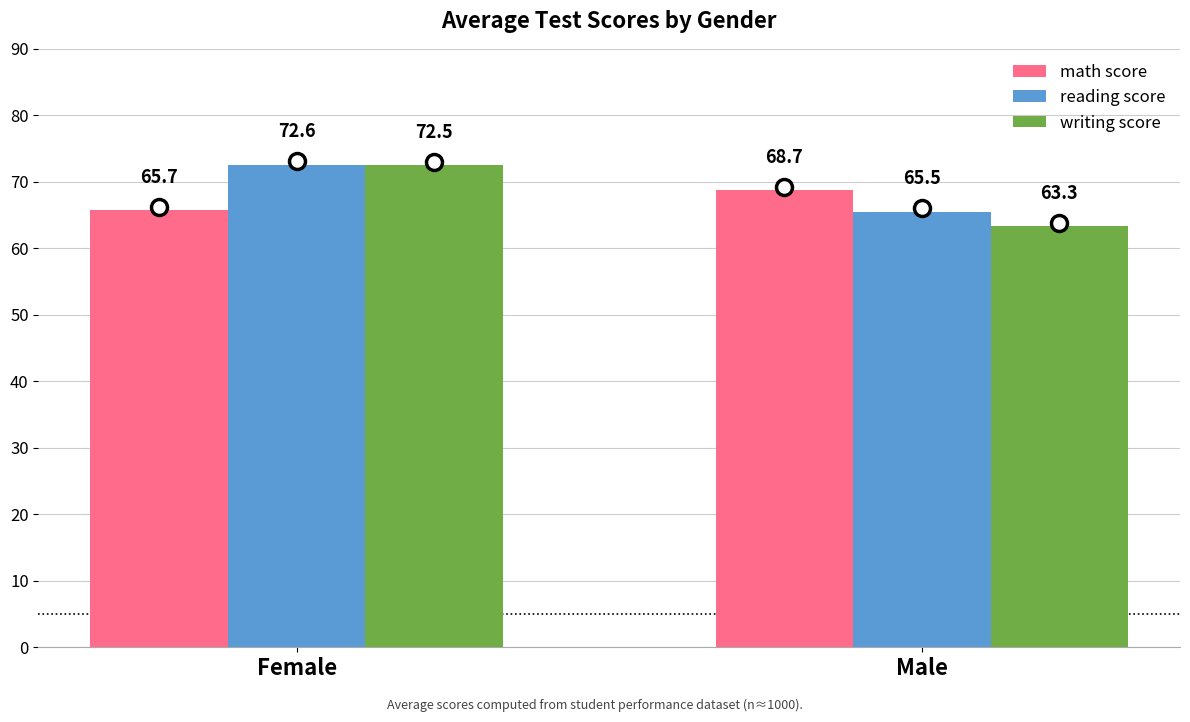

How many bars are there in total?

6